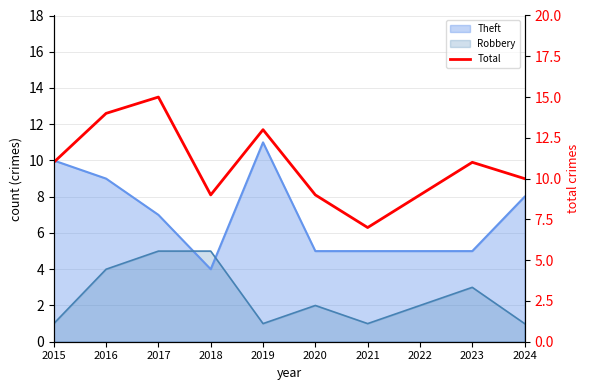

The chart shows a value of 13 at 2019. True or false?

True